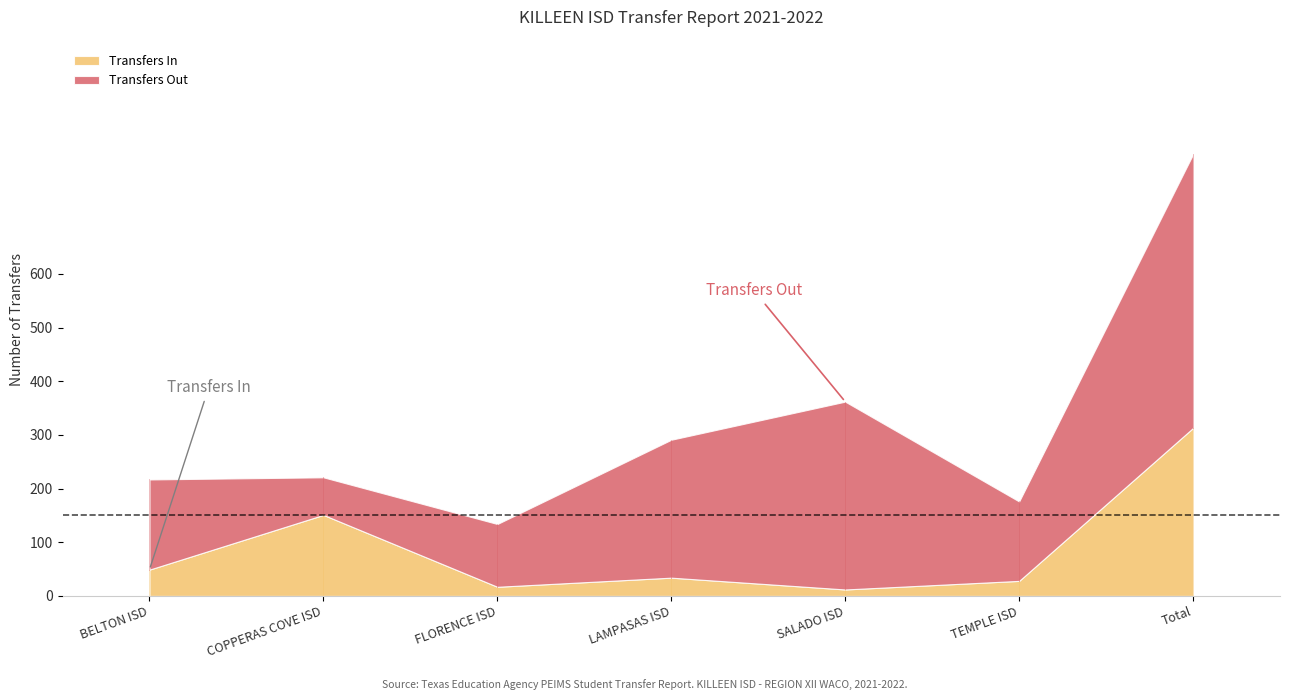

Where do Transfers Out and Transfers In first cross each other?

BELTON ISD and COPPERAS COVE ISD